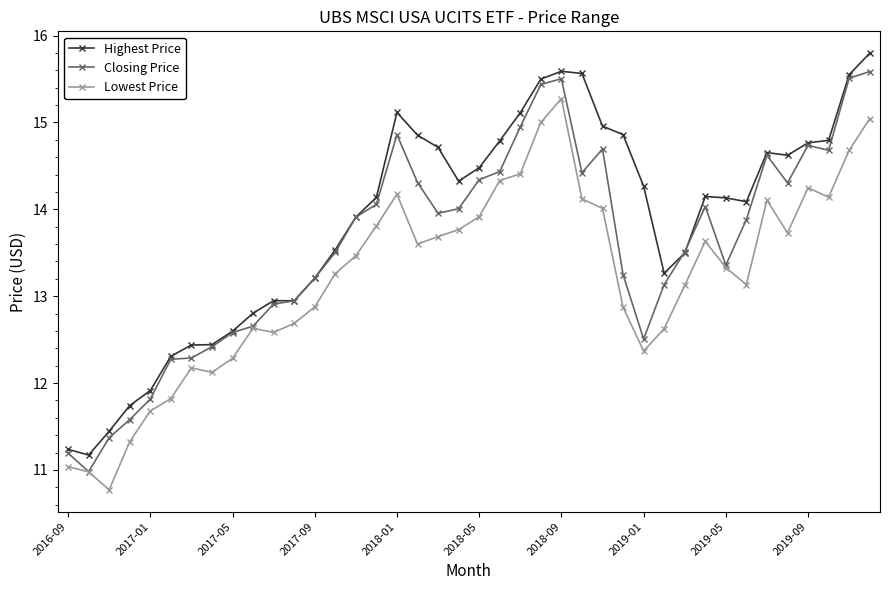

What is the minimum value for Highest Price?

11.2